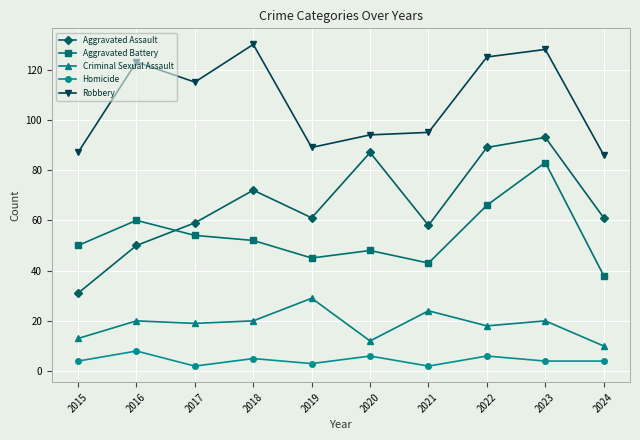

What is the value of the Robbery point at the 1st from the left?

87